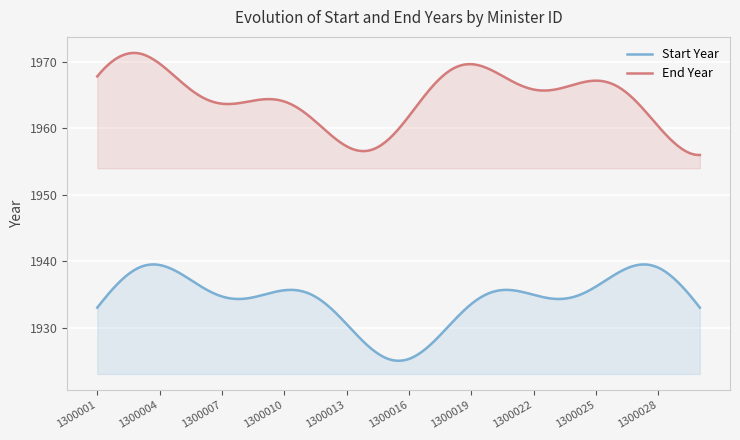

Which has a higher value, 1300002 or 1300006?

1300002